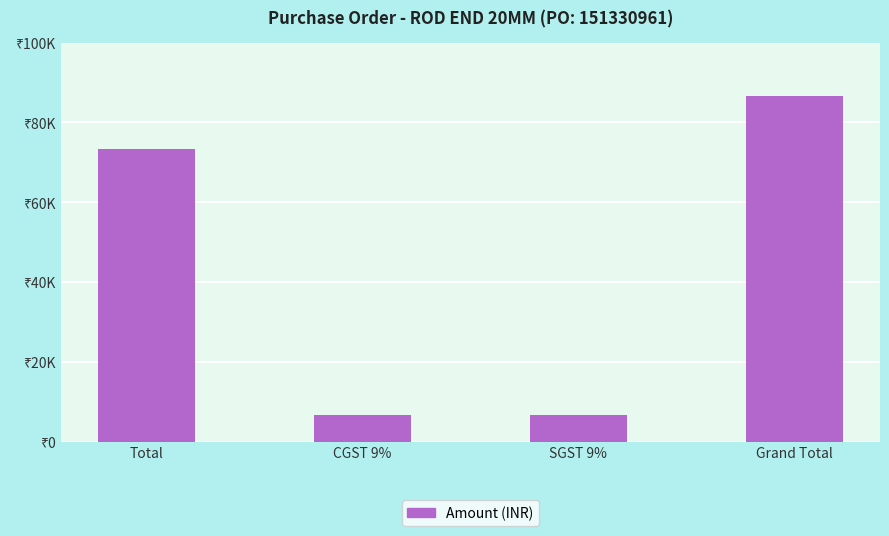

What is the ratio of the value at Total to the value at SGST 9%?

11.1